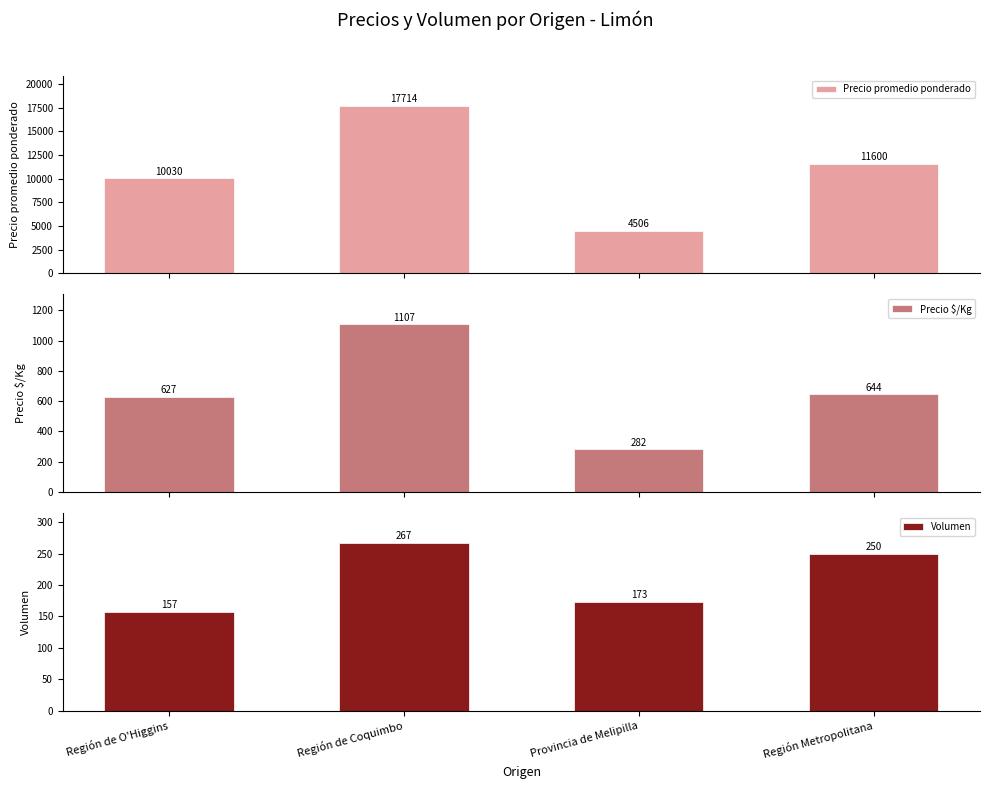

What is the approximate value of Precio $/Kg at Región Metropolitana?

644.0